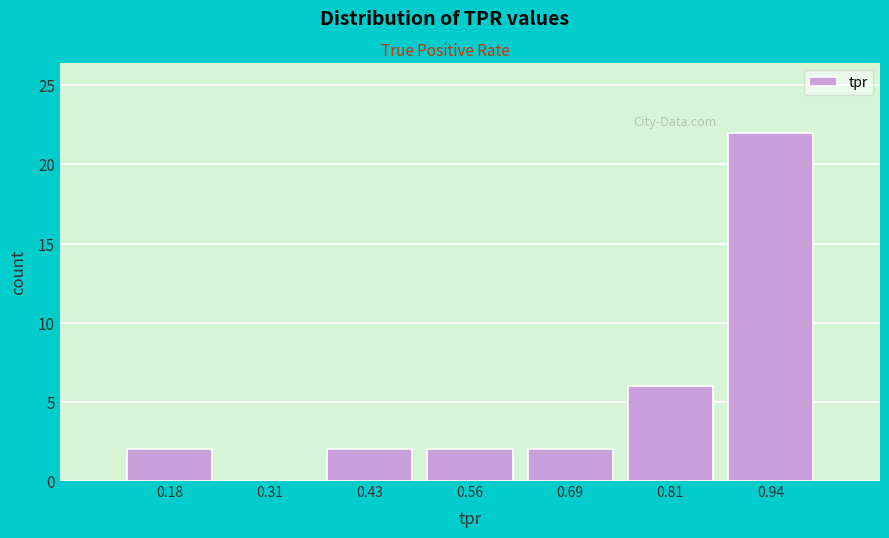

Which range on the x-axis has the tallest bar?

0.88 to 1.00